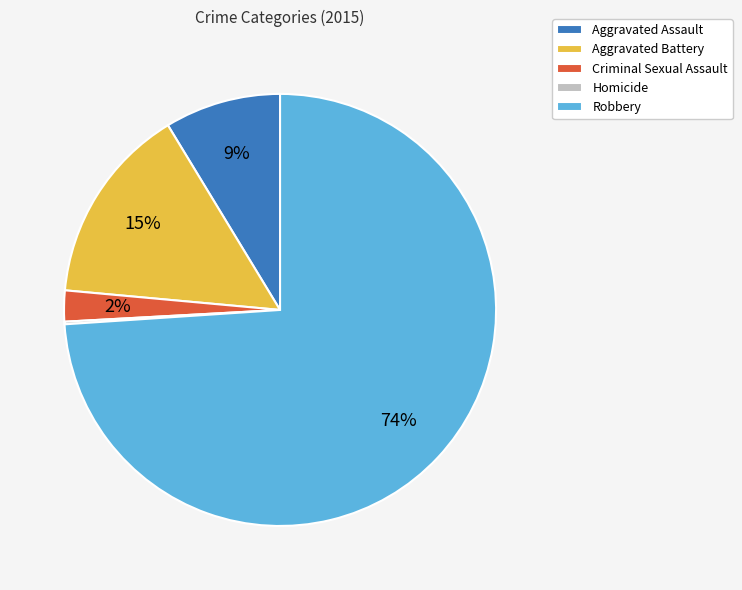

To the nearest percent, what percentage of the pie is Criminal Sexual Assault?

2%